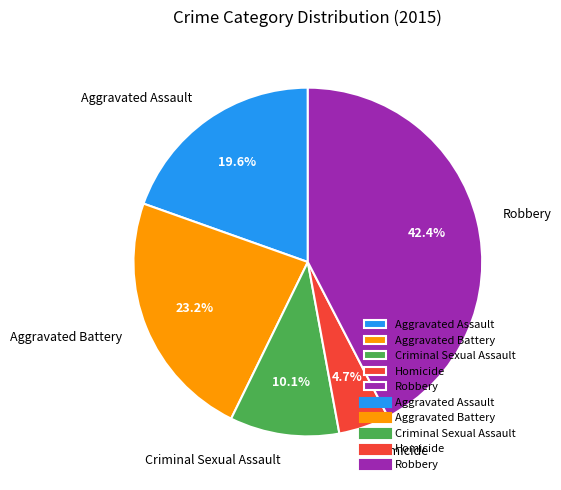

Between Aggravated Assault and Criminal Sexual Assault, which is larger?

Aggravated Assault